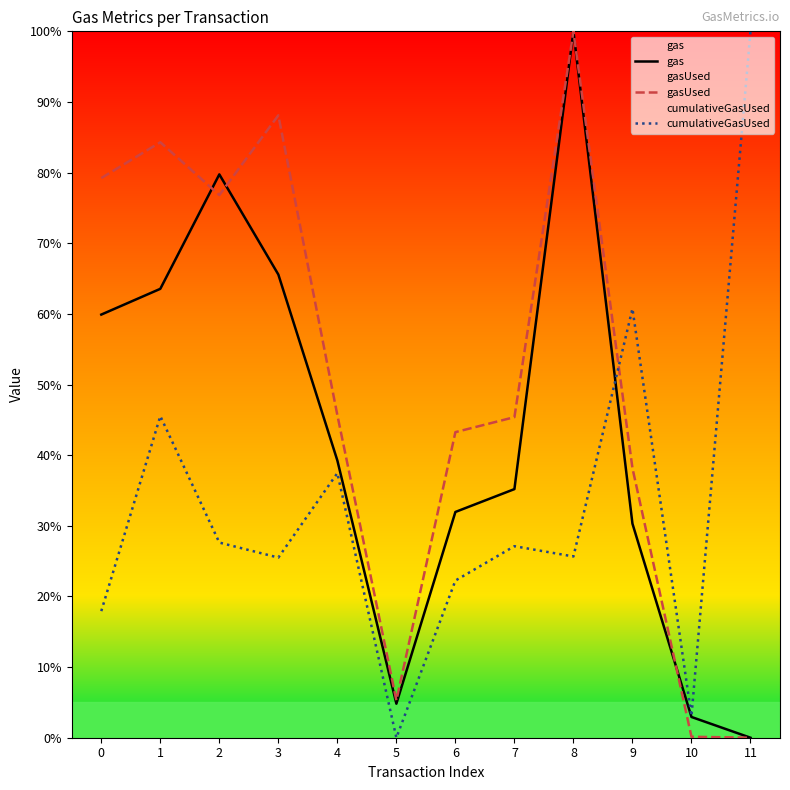

List the series in order of their peak value, lowest first.

gas, gasUsed, cumulativeGasUsed